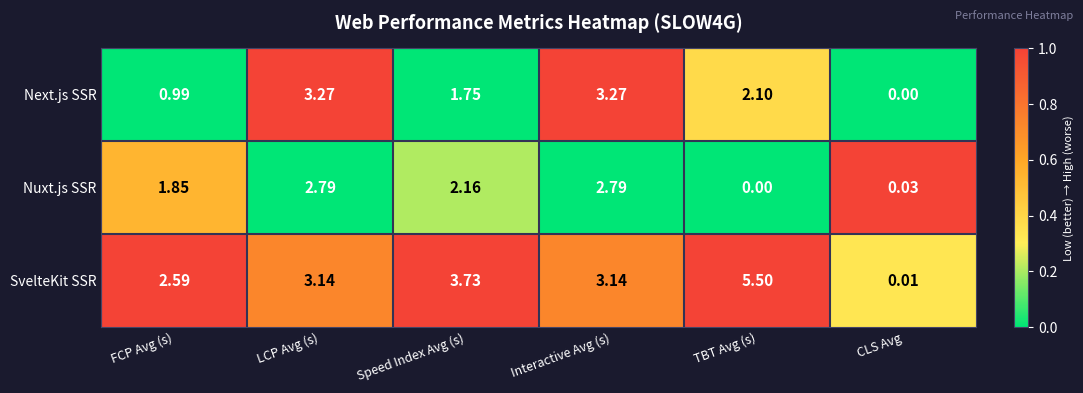

At Interactive Avg (s), list the series in order from smallest to largest.

Nuxt.js SSR, SvelteKit SSR, Next.js SSR